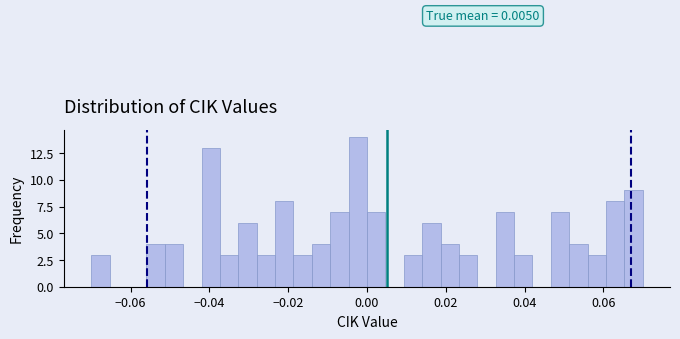

Around what value on the x-axis is the tallest bar? Give the approximate position of its centre, as read against the axis.

-0.002